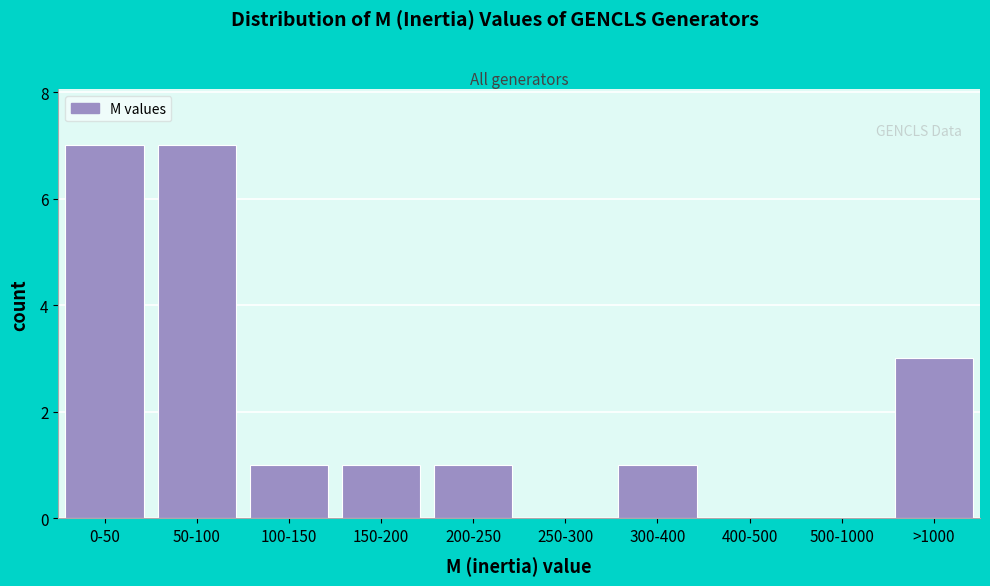

Reading left to right, list all the values displayed in this chart.

0-50=7	50-100=7	100-150=1	150-200=1	200-250=1	250-300=0	300-400=1	400-500=0	500-1000=0	>1000=3